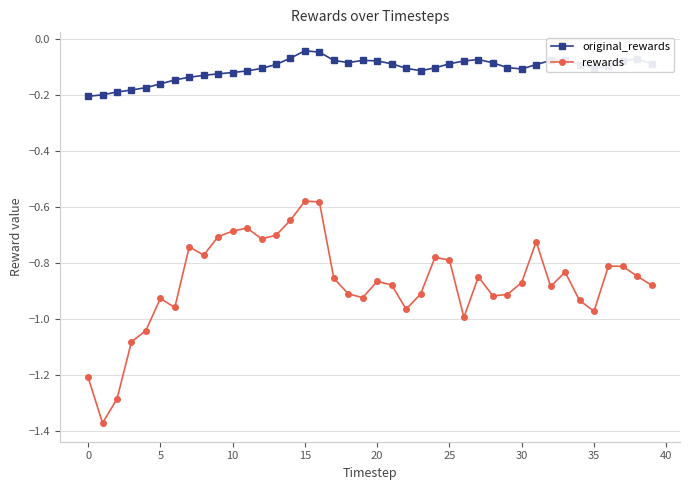

What is the difference between the second highest and second lowest values in the original_rewards series?

0.2